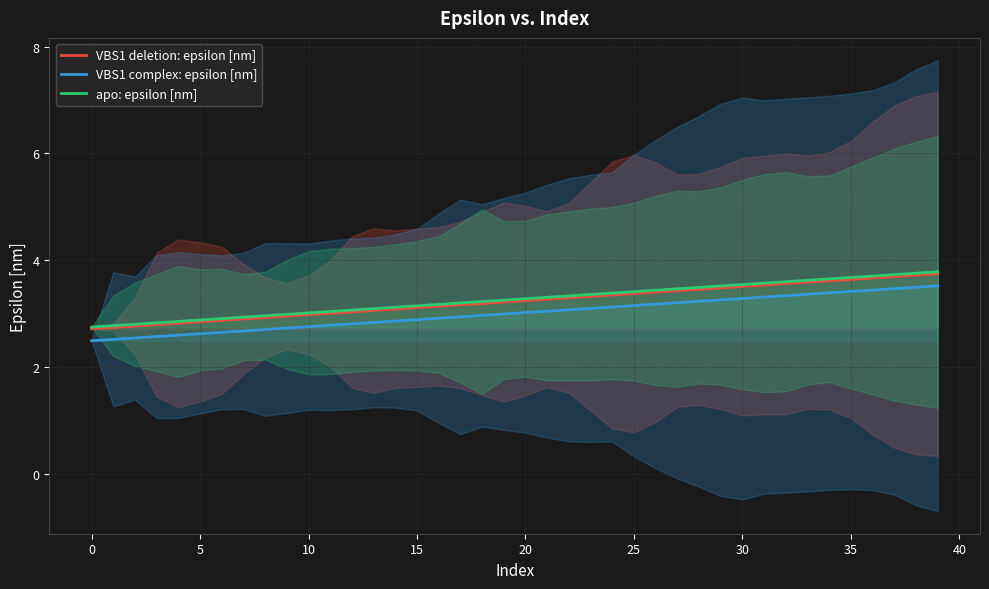

True or false: VBS1 complex: epsilon [nm] and VBS1 deletion: epsilon [nm] intersect in this chart.

False